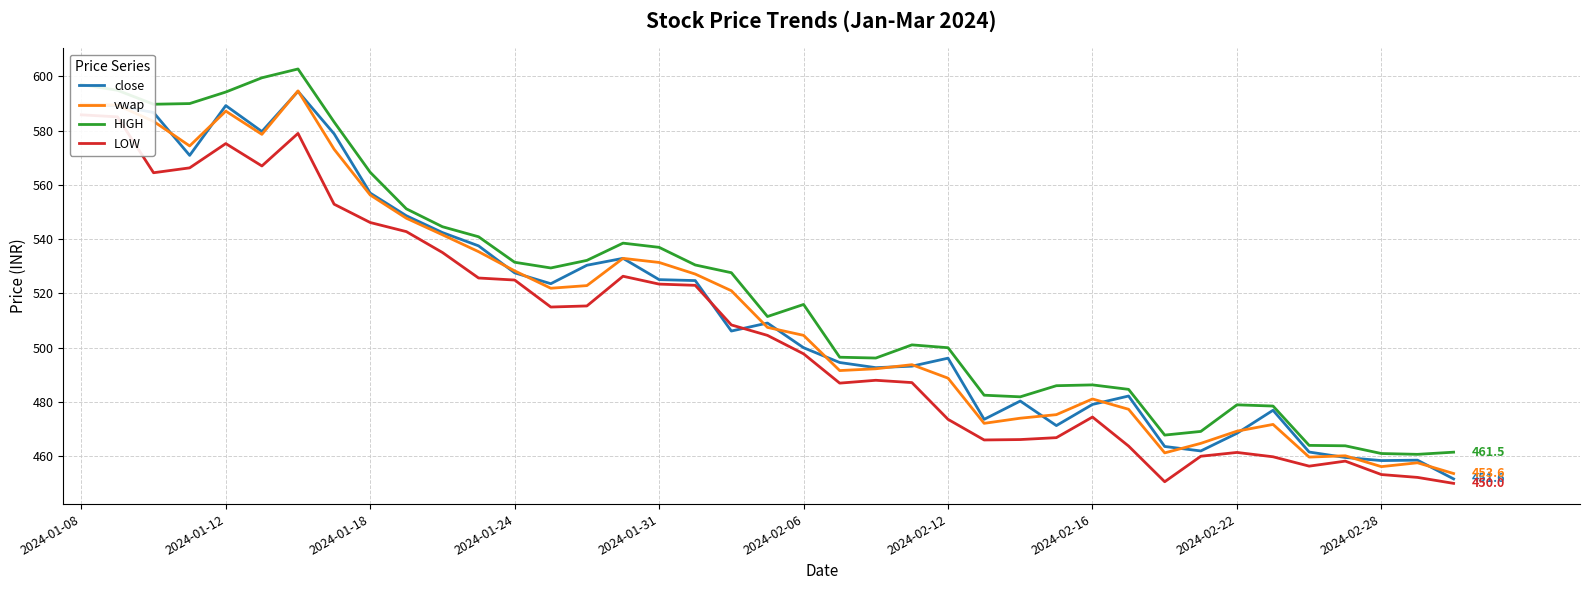

Which series has the largest total across all categories?

HIGH